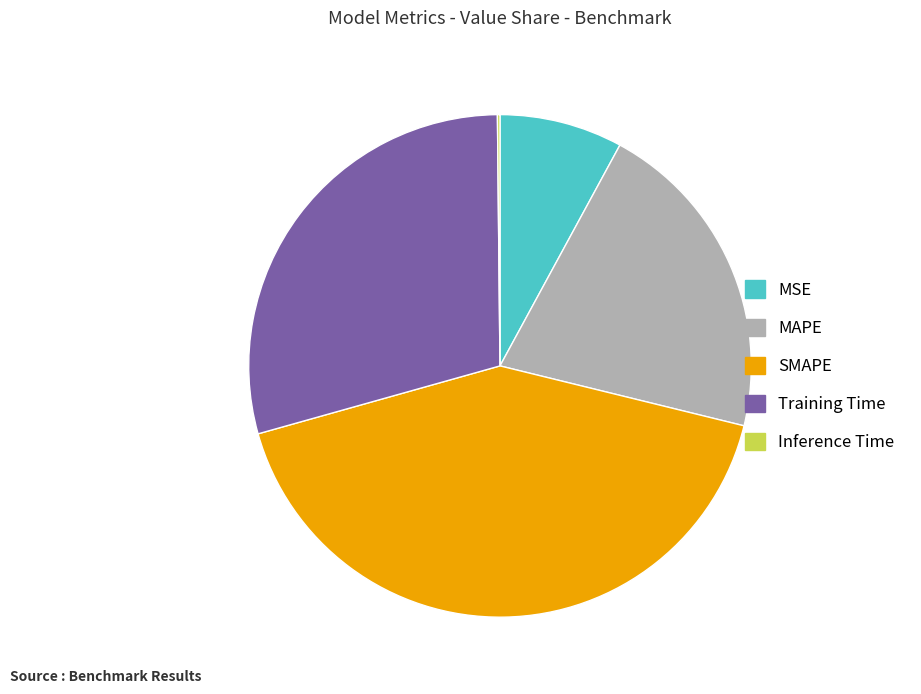

What is the largest slice in the pie chart?

SMAPE